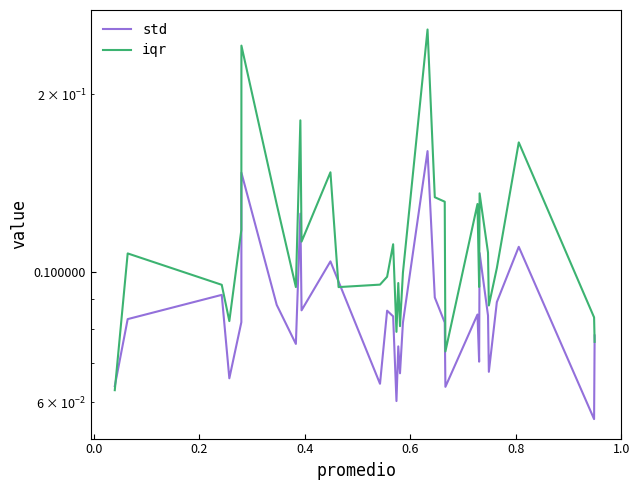

What is the difference between the second highest and minimum values in the iqr series?

0.2